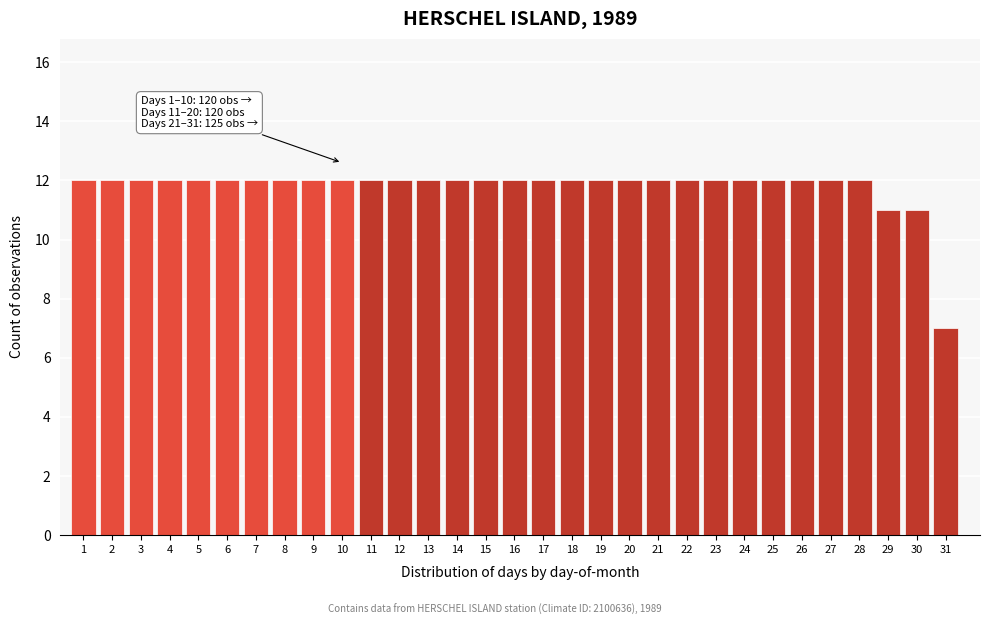

What is the approximate value at 13?

12